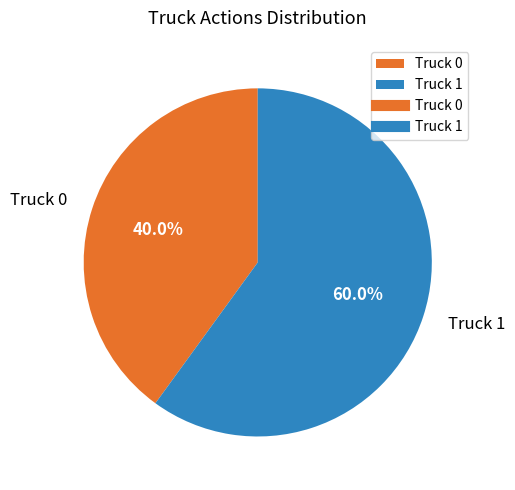

Rank the categories by value from lowest to highest.

Truck 0, Truck 1